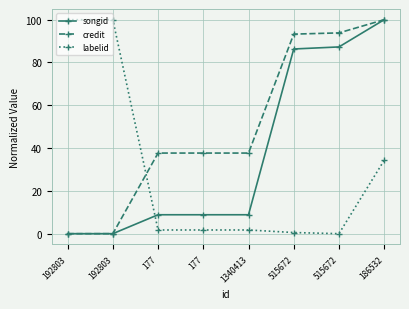

True or false: credit has a value of 100.0 at 186532.

True